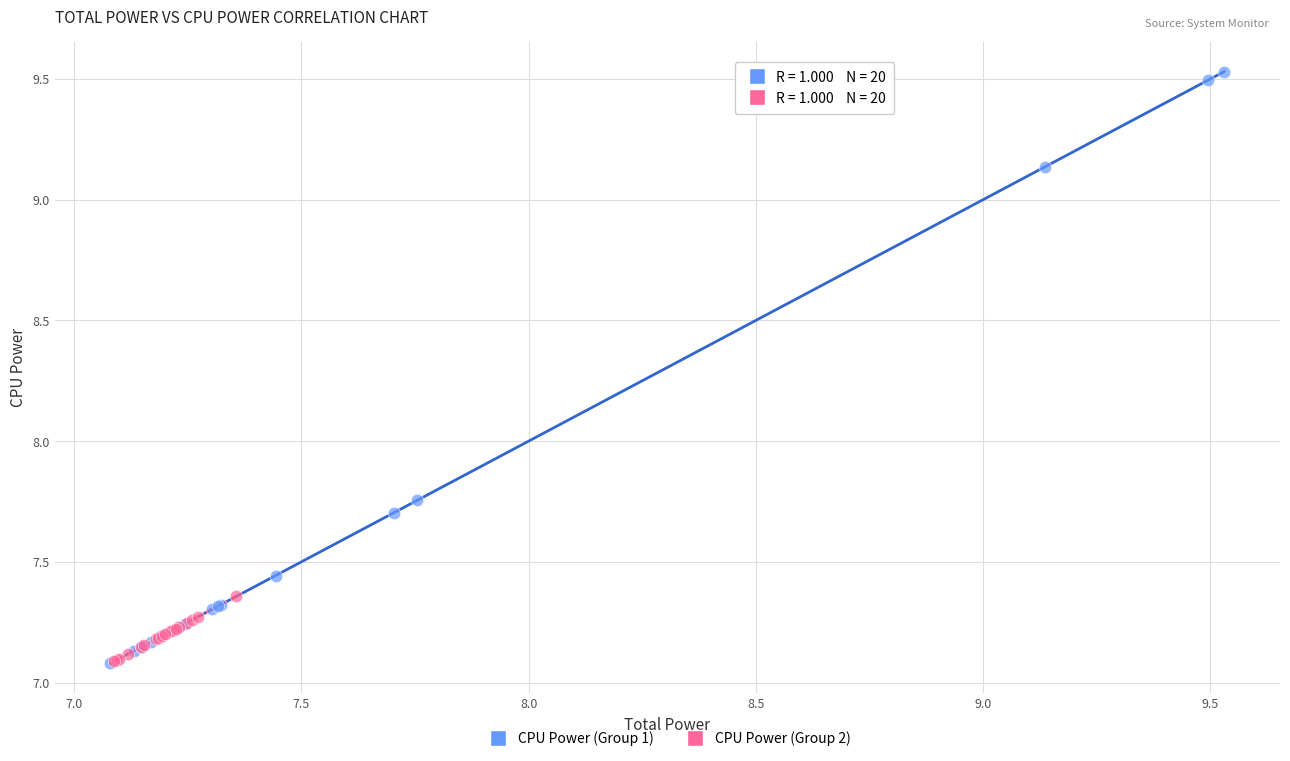

Which series contains the highest Y value?

CPU Power (Group 1)